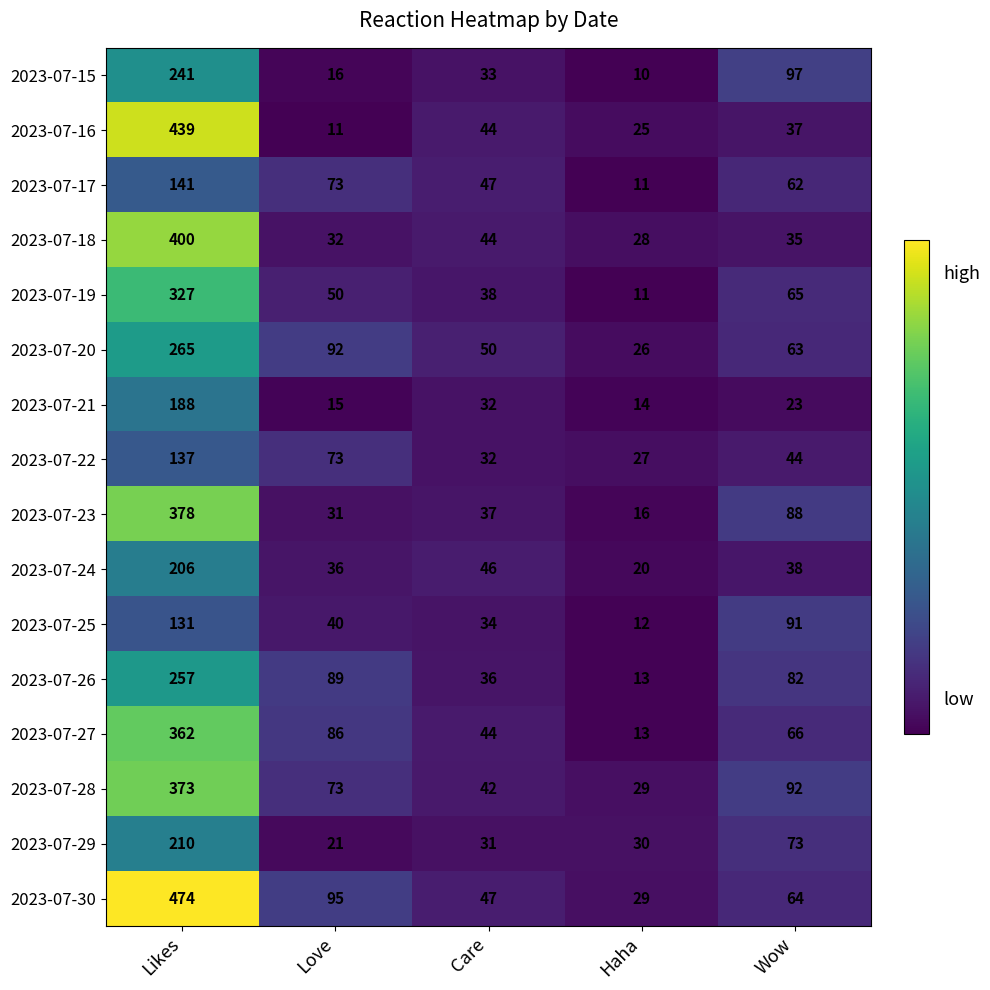

At how many categories does at least one series exceed 450?

1